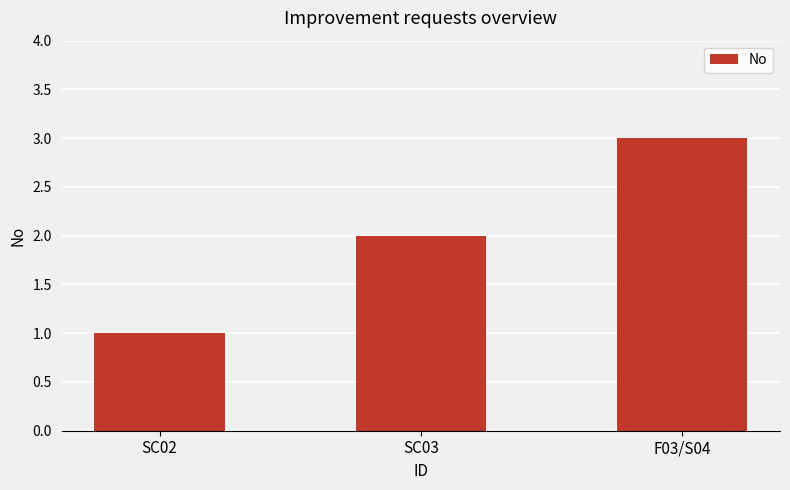

What is the average value?

2